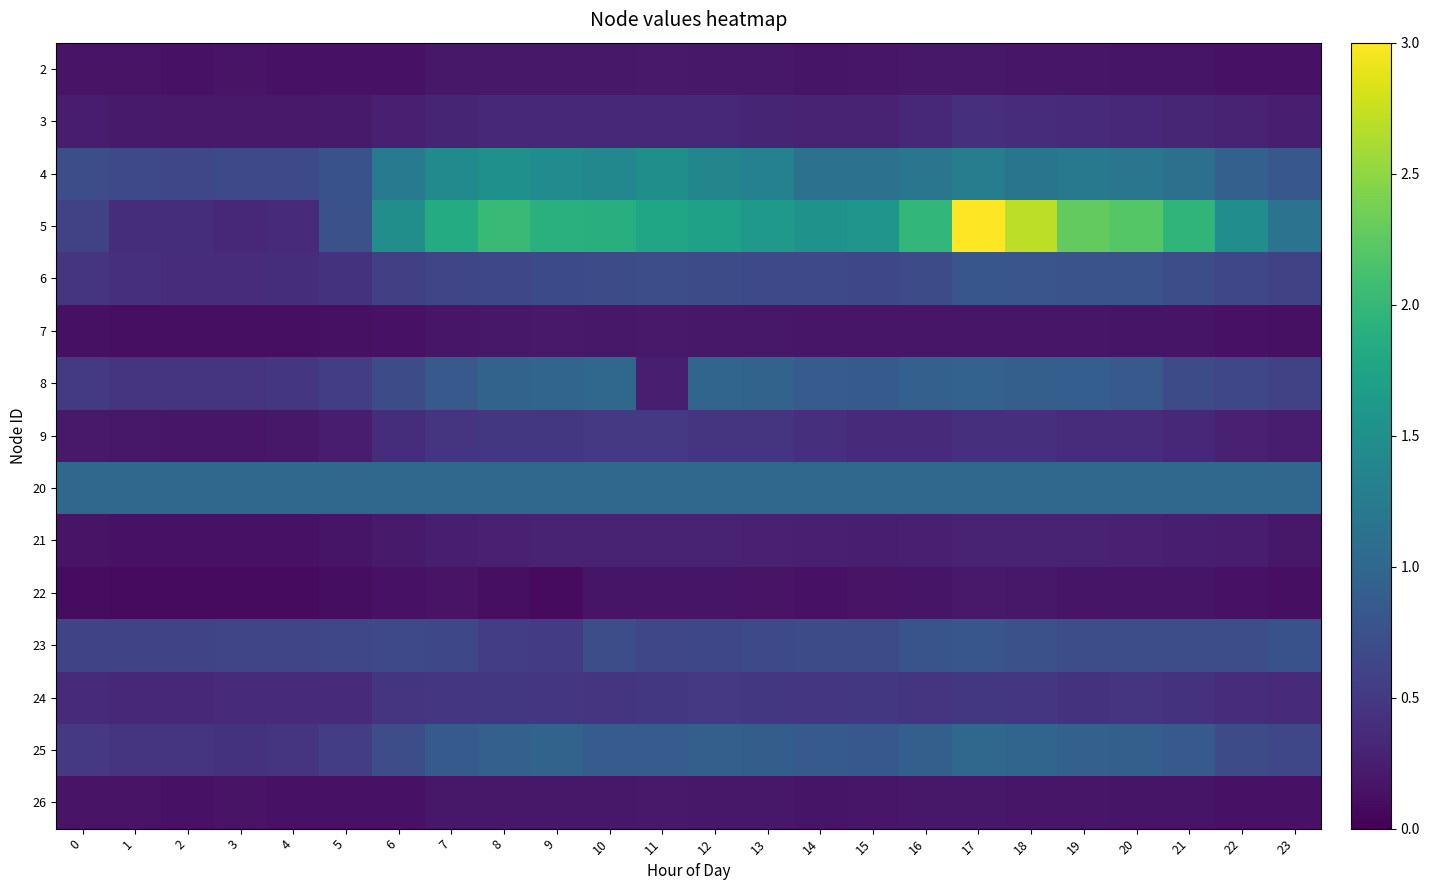

Which has a higher value, 4 or 5?

5